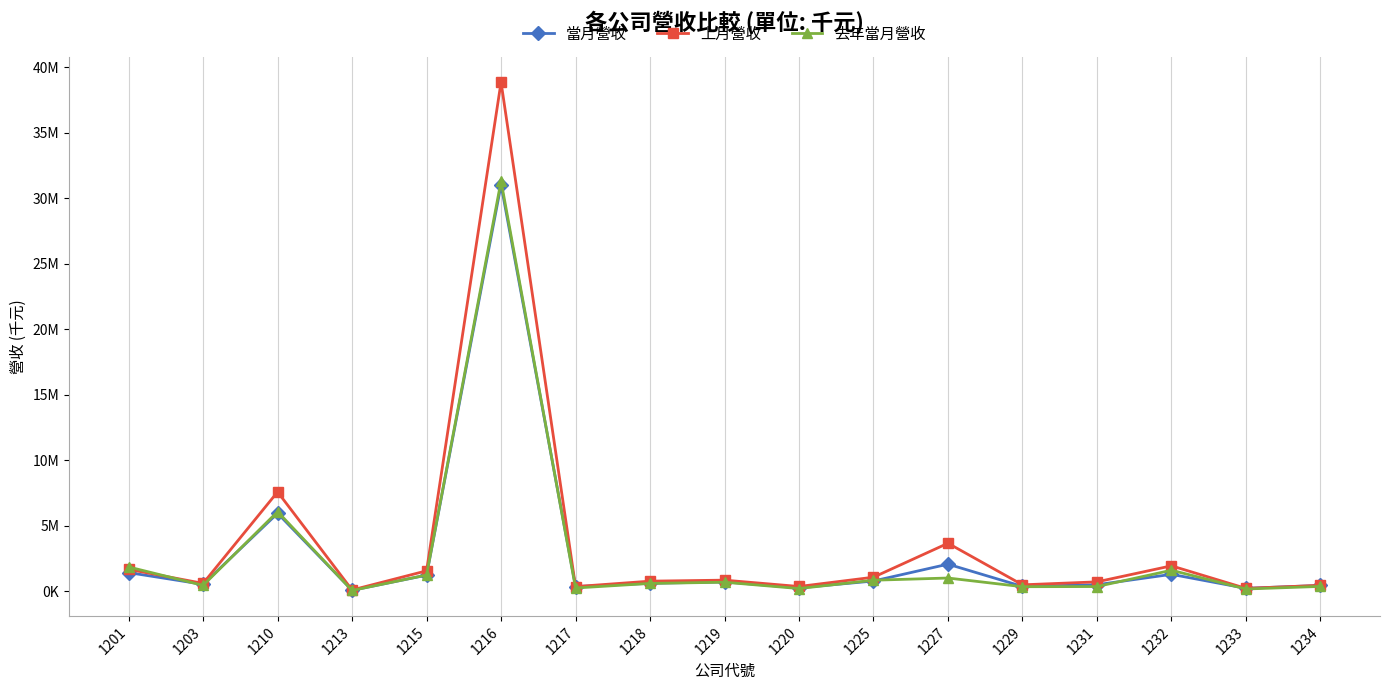

What is the sum of the 去年當月營收 values at 1231 and 1227?

1340755